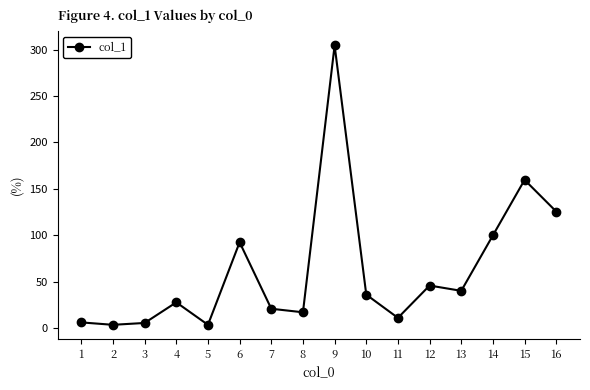

At which category does the chart reach its peak across all series?

9